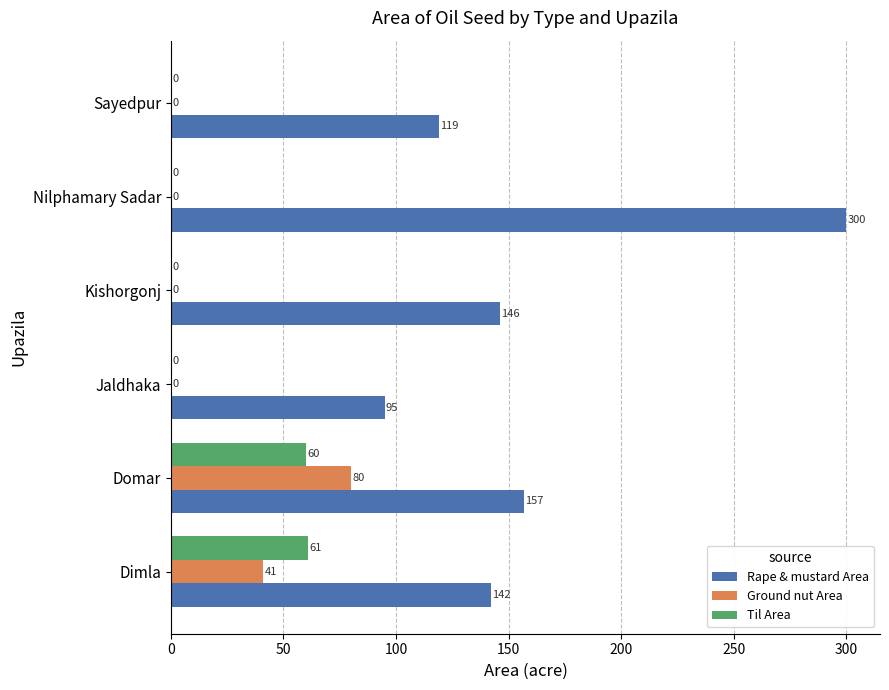

What is the sum of the Ground nut Area values at Kishorgonj and Domar?

80